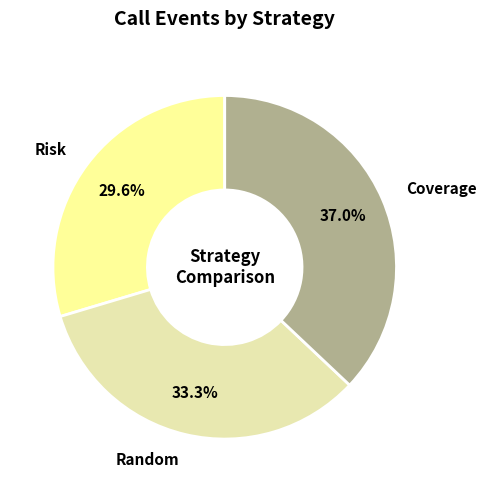

Is Random the majority of the pie?

No